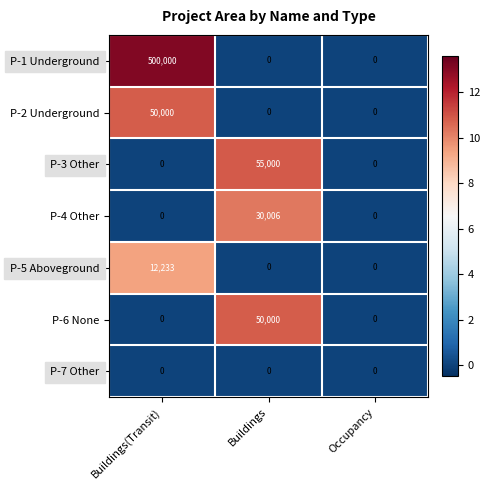

Count the P-1 Underground values in the range 0 to 500000.

3